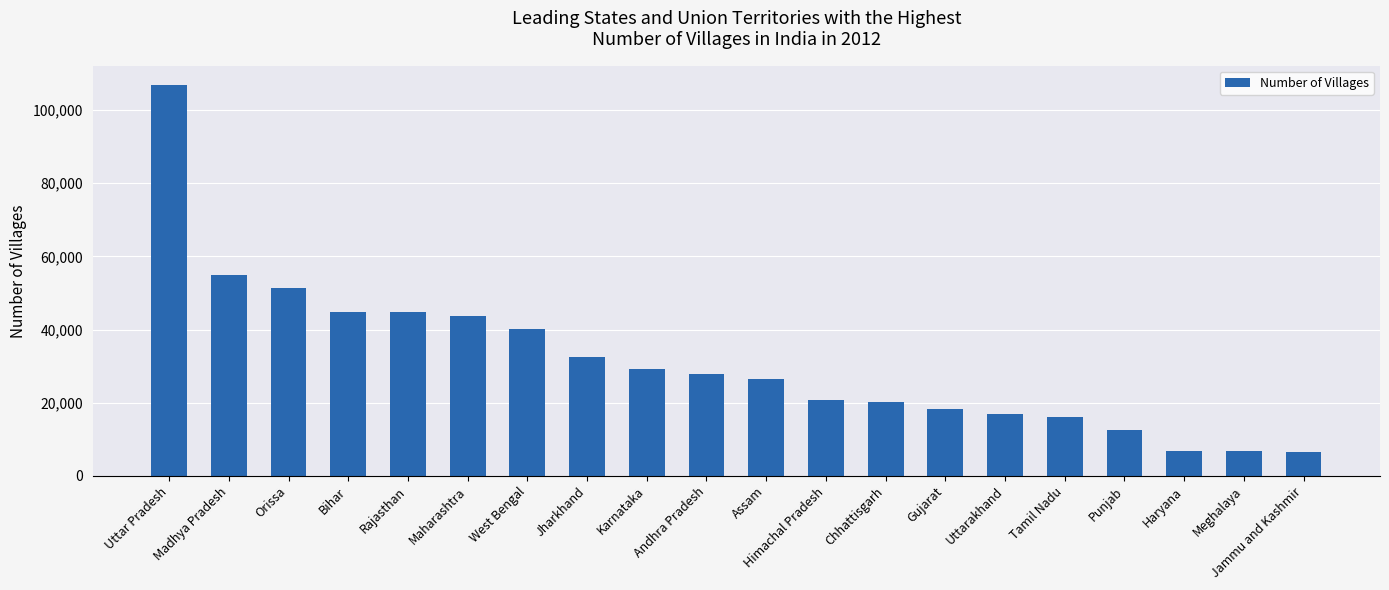

Which category has the highest value across all series?

Uttar Pradesh